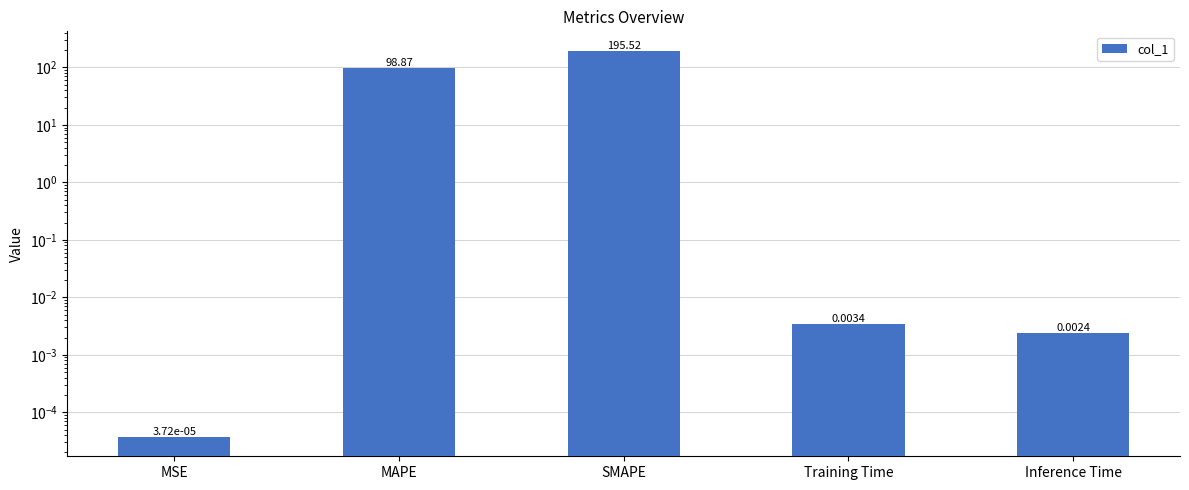

What is the average value?

58.9